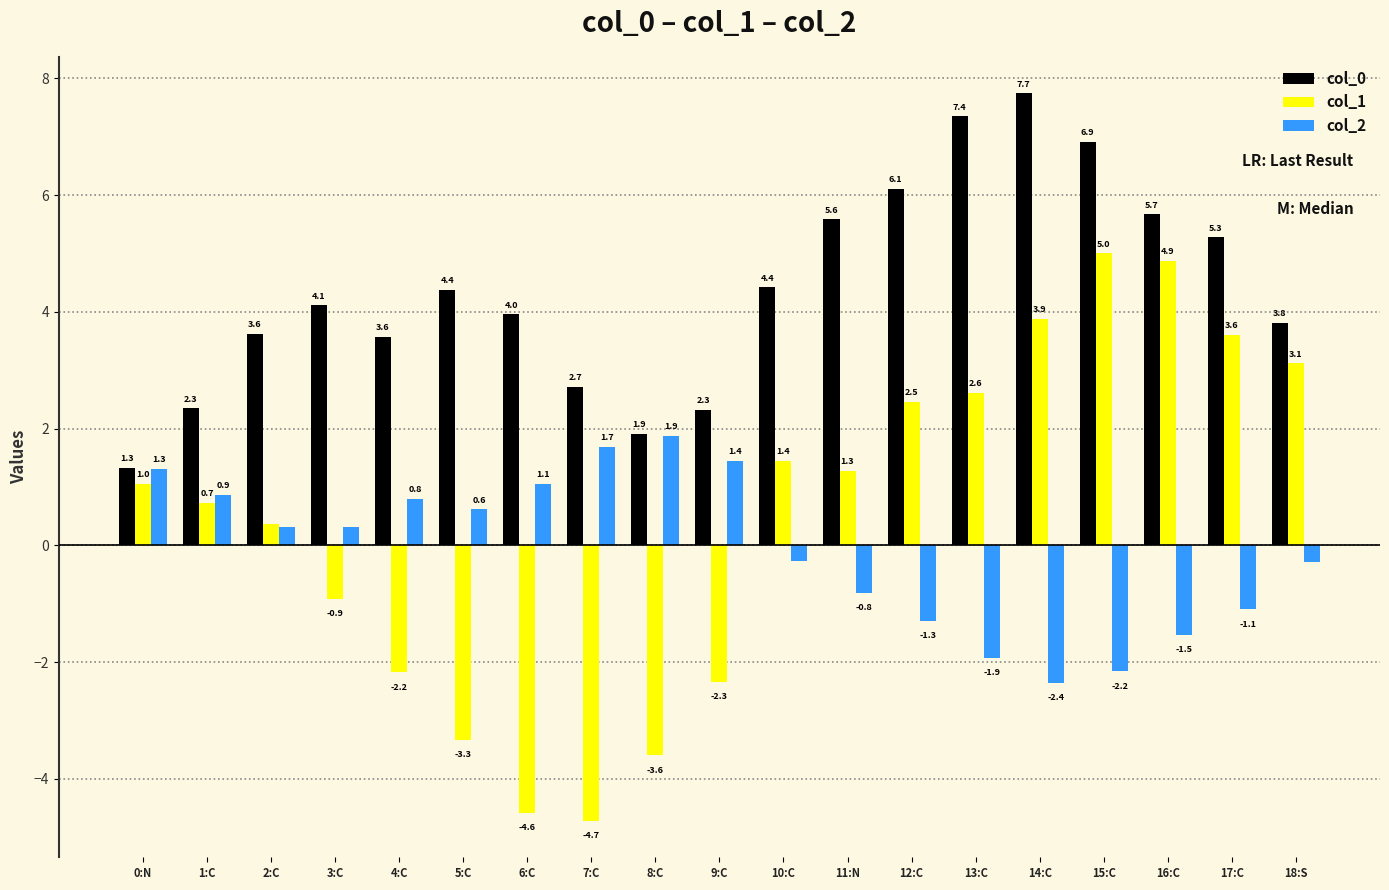

Where is col_1 nearest to the value 0?

2:C